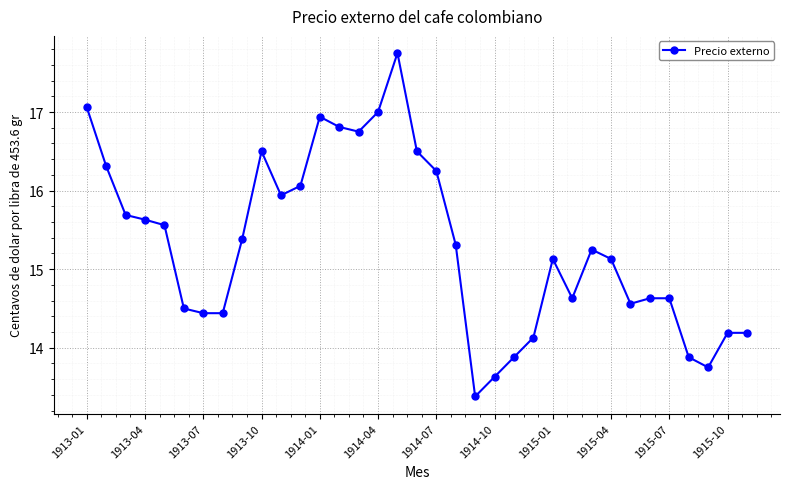

What is the value of the 3rd point from the left?

15.7